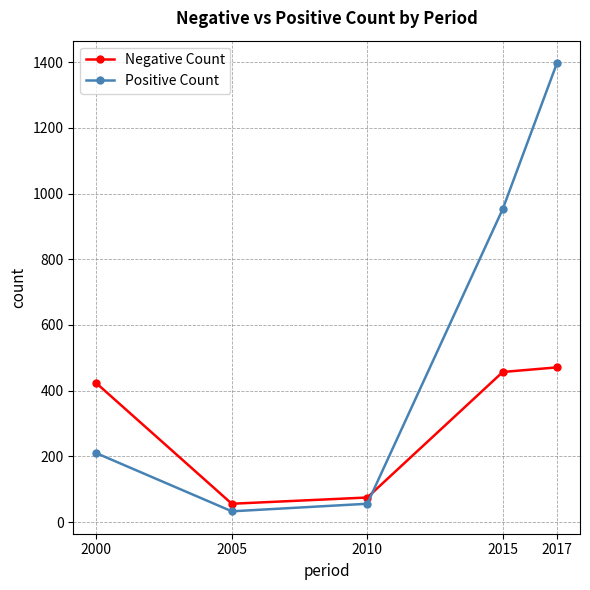

Reading left to right, list all the values displayed in this chart.

Negative Count: 423	56	75	457	471
Positive Count: 210	33	56	953	1397